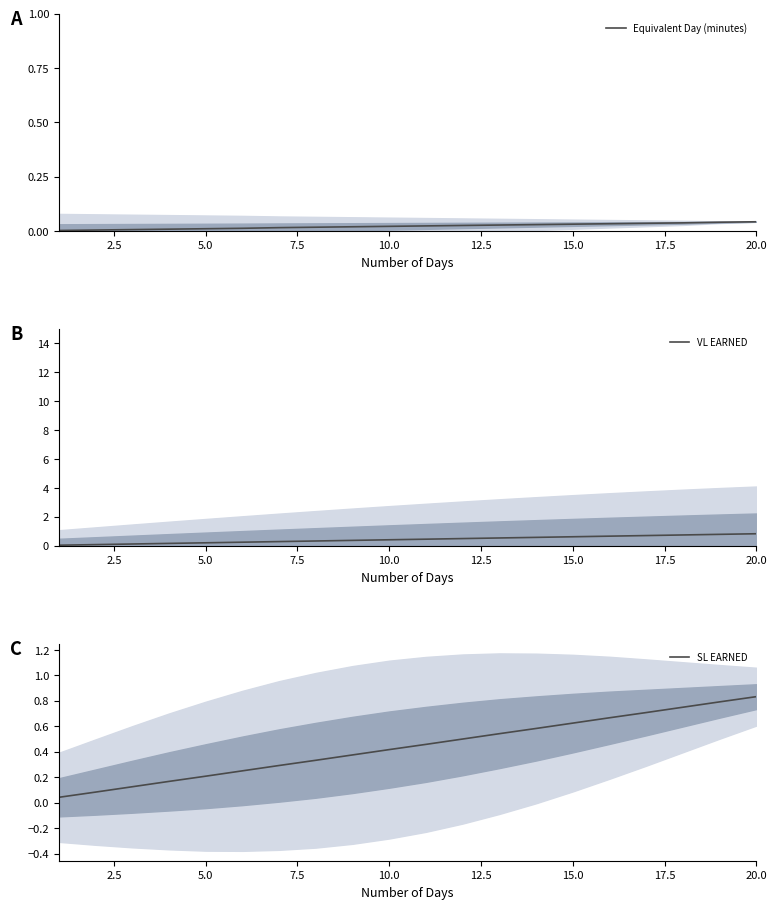

At how many categories does at least one series exceed 0?

20